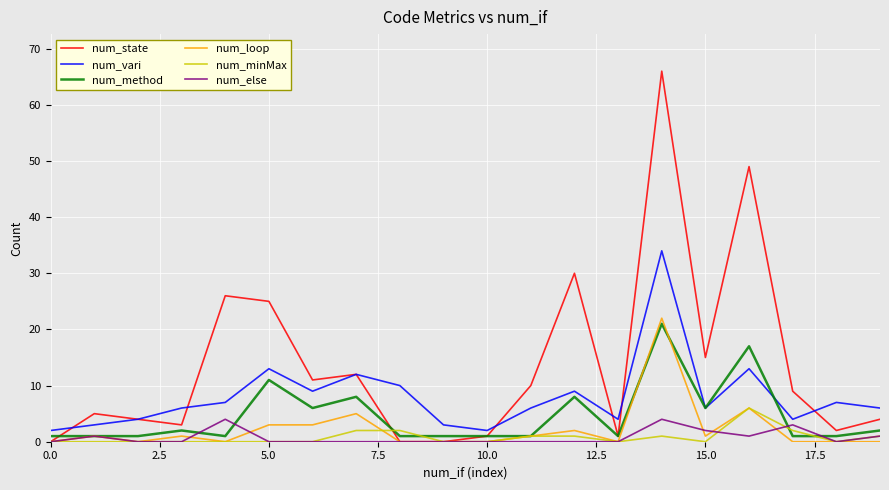

Which series has the largest total across all categories?

num_state